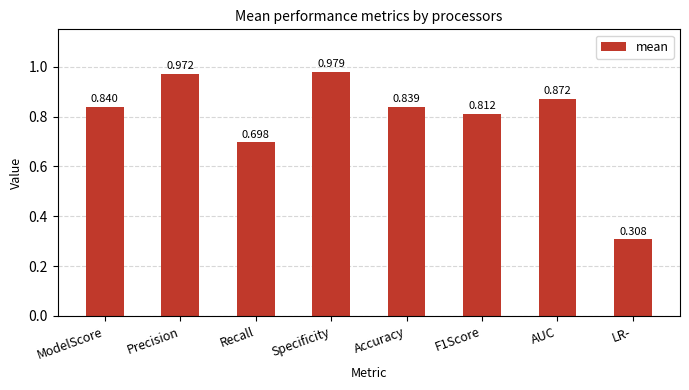

Rank the categories by value from highest to lowest.

Specificity, Precision, AUC, ModelScore, Accuracy, F1Score, Recall, LR-